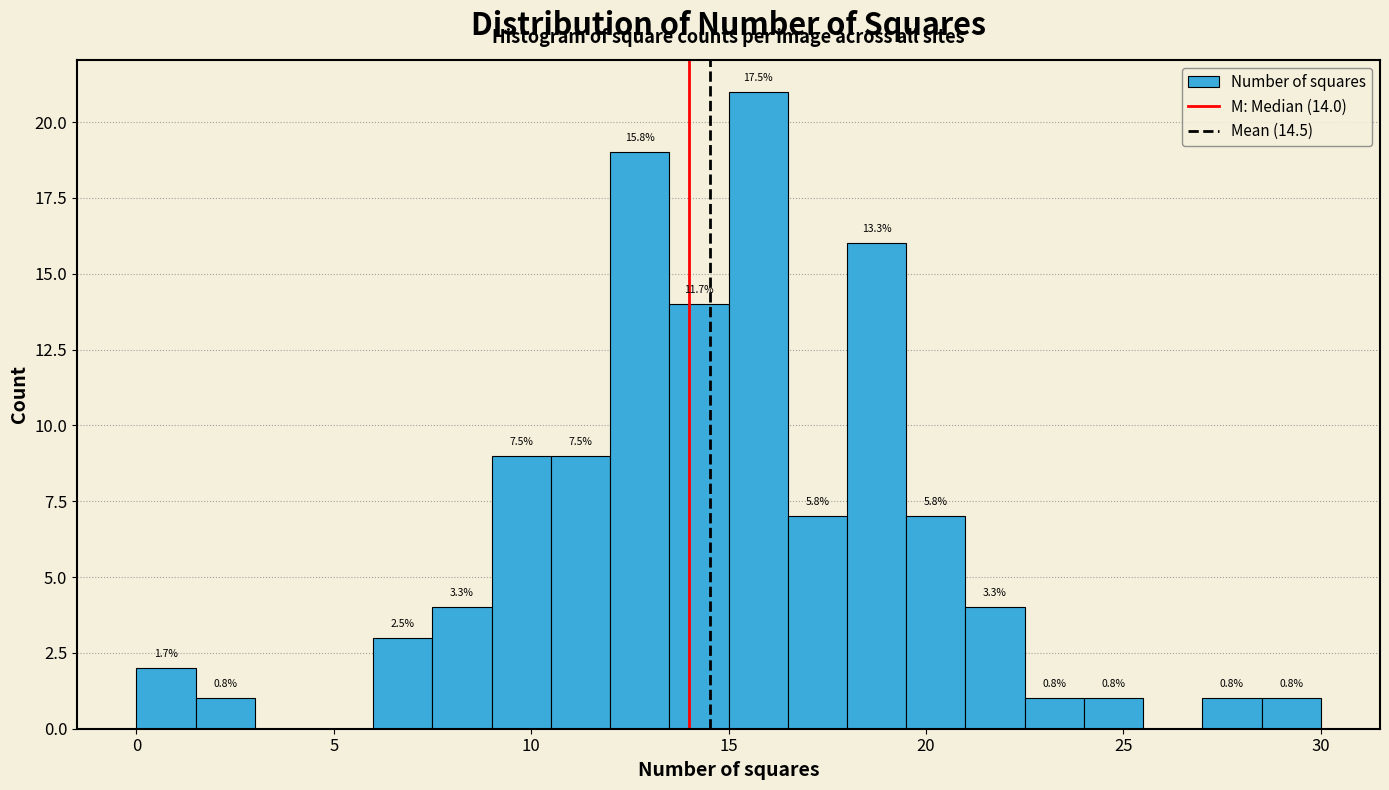

Read against the x-axis, roughly where is the centre of the tallest bar?

16.0